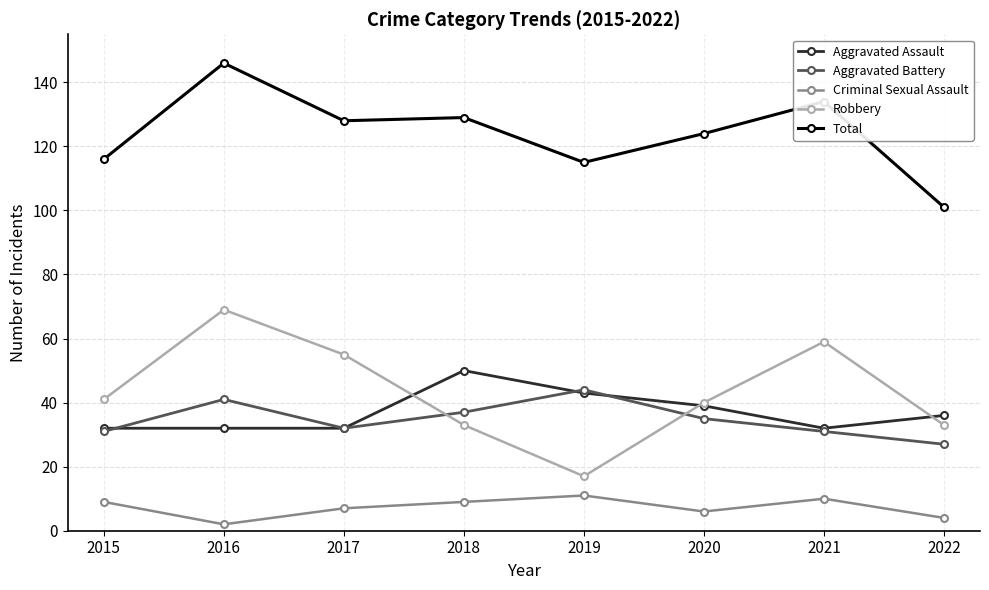

What value does the Criminal Sexual Assault series have at 2022?

4